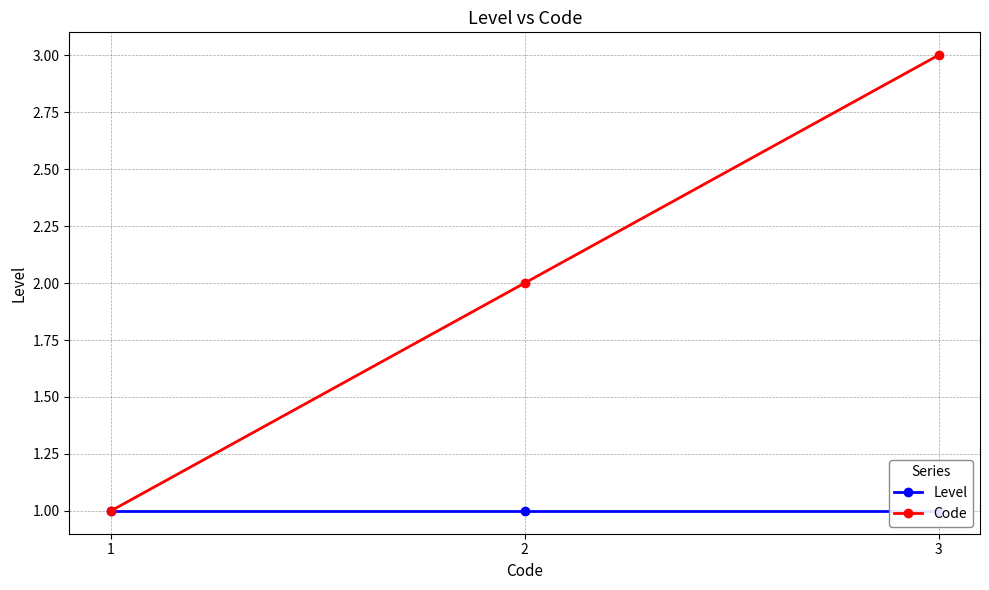

Which has a higher value, 1 or 2?

1